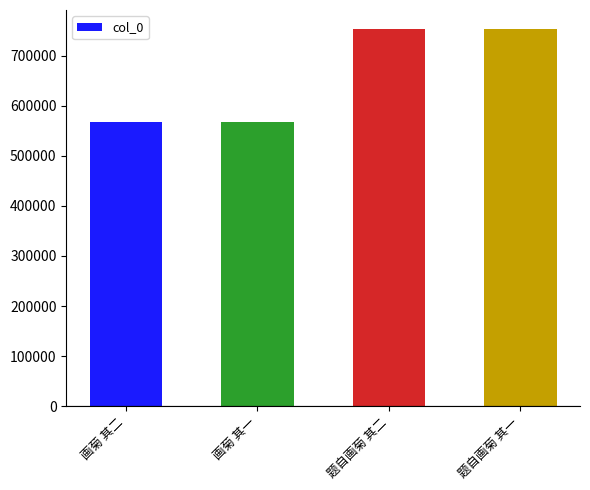

What is the label of the 3rd bar from the right?

画菊 其一